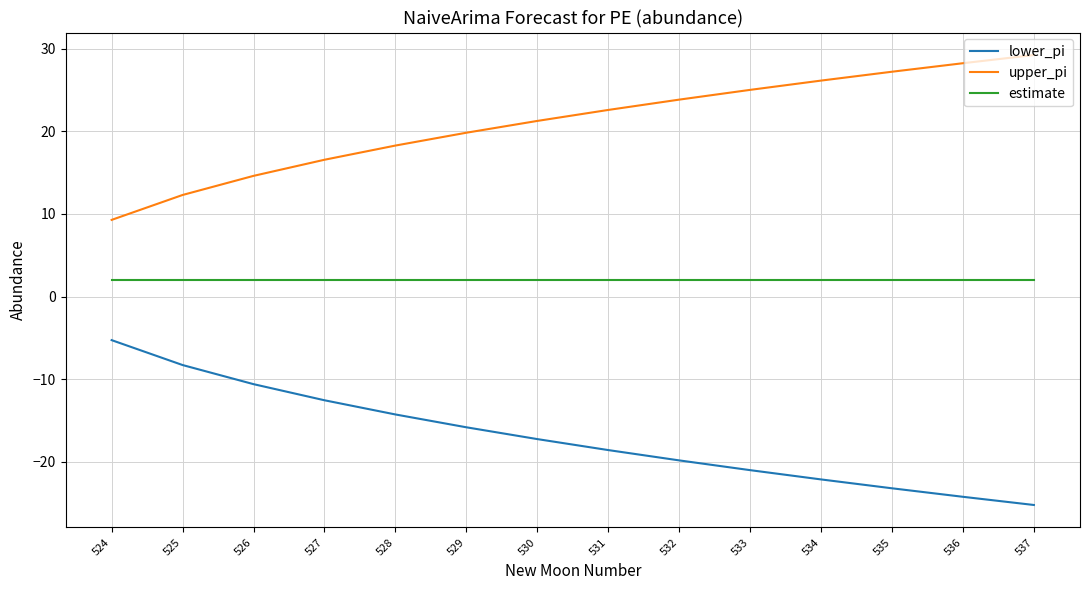

What is the average value of the estimate series?

2.0